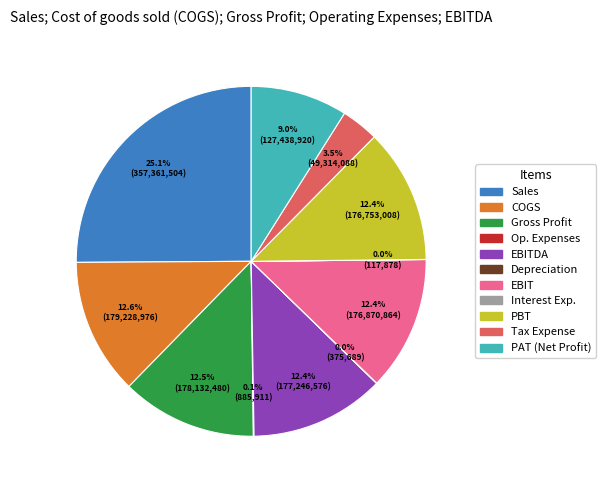

Which slice is the largest?

Sales